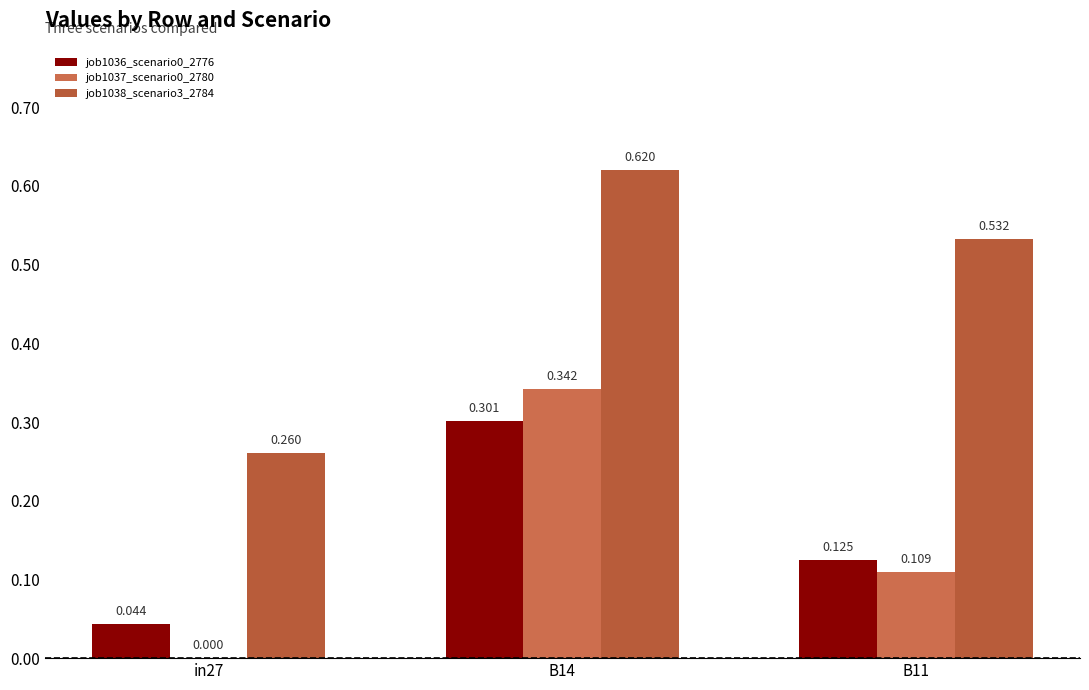

Are the bars grouped side by side (vs. stacked)?

Yes